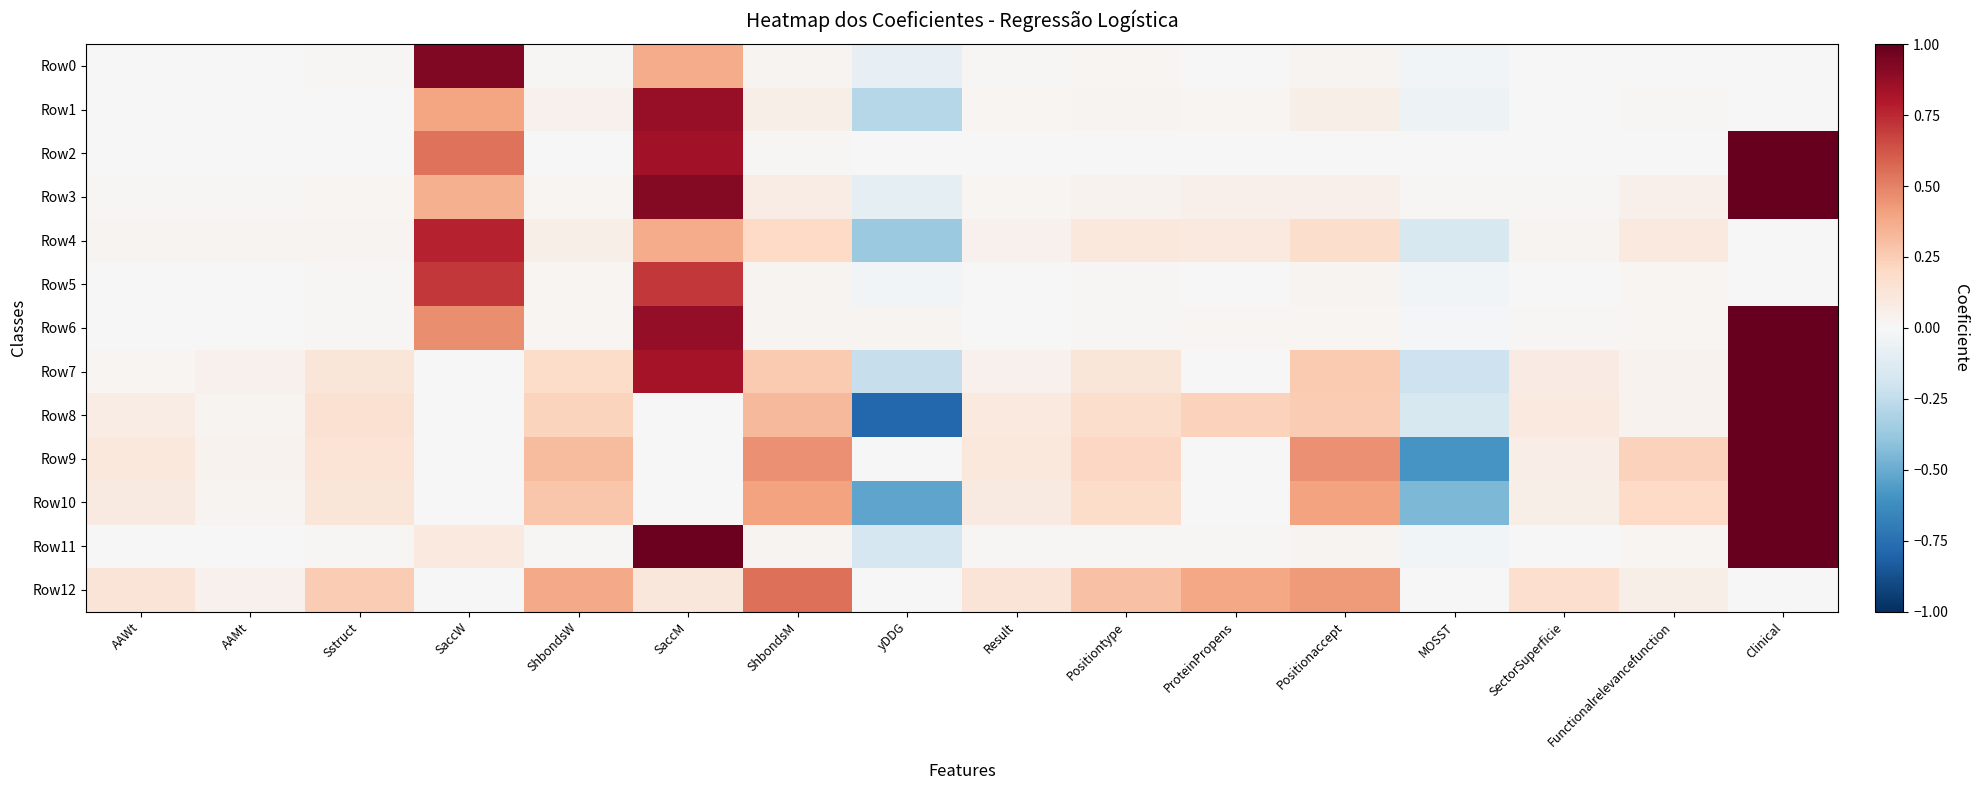

The Row9 series shows 0.2 at Sstruct. True or false?

False